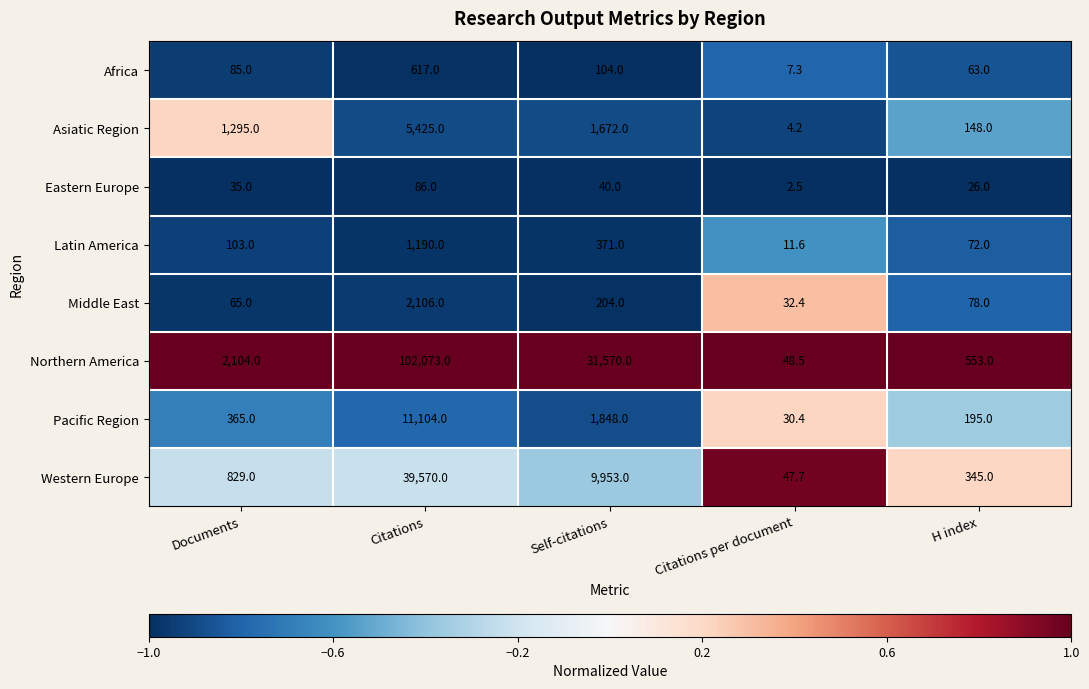

Count the number of data series in this chart.

8